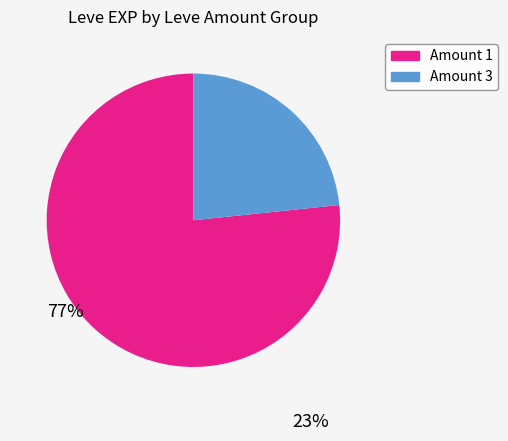

Is there any slice that represents more than half of the pie?

Yes